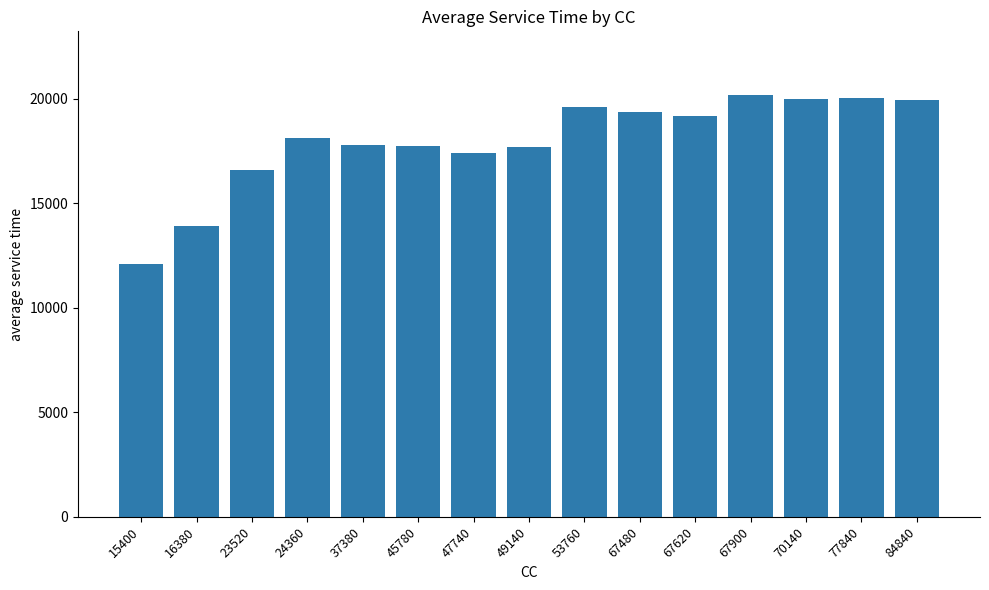

How many data points are less than 18130?

7